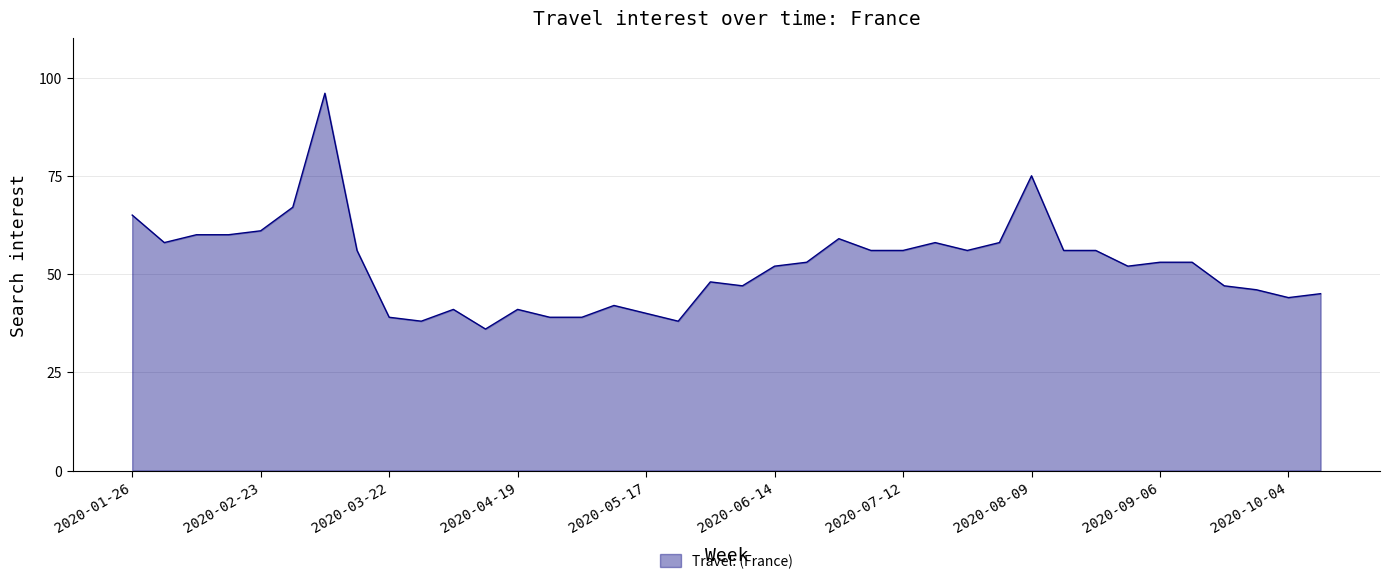

What is the smallest value displayed?

36